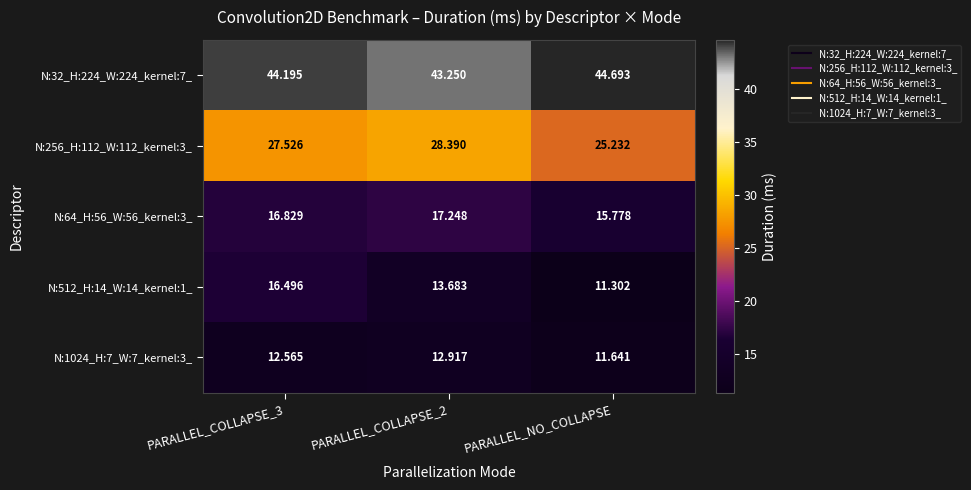

Which series has the widest spread of values?

N:512_H:14_W:14_kernel:1_